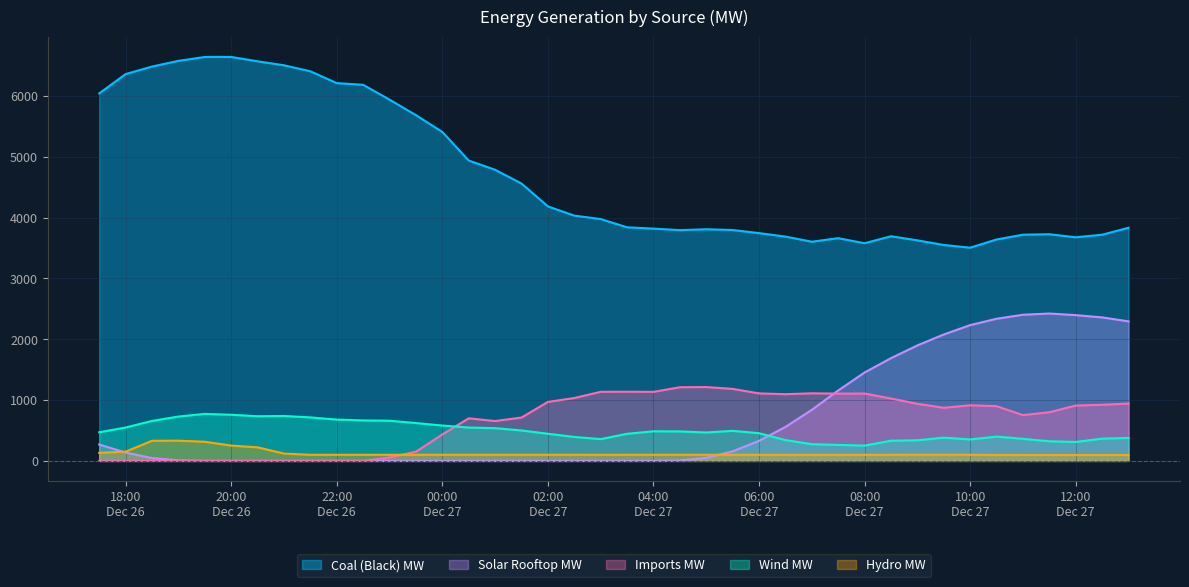

True or false: Hydro MW has a value of 41.6 at 2020-12-27 07:30.

False